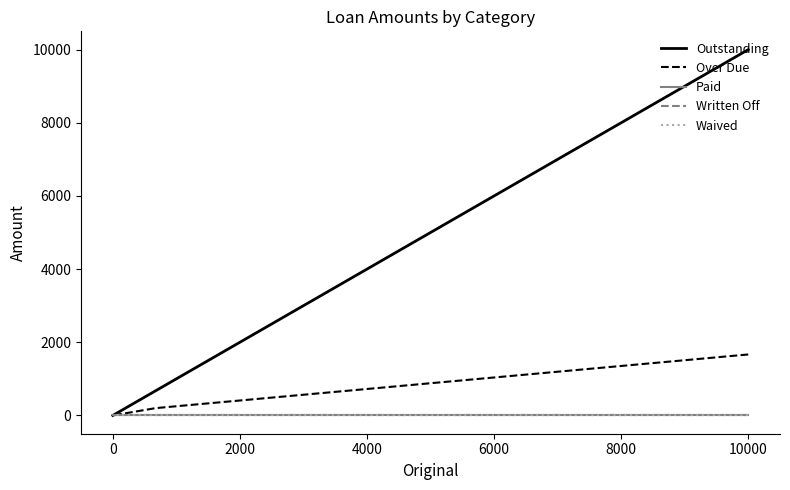

True or false: Written Off and Waived intersect in this chart.

False